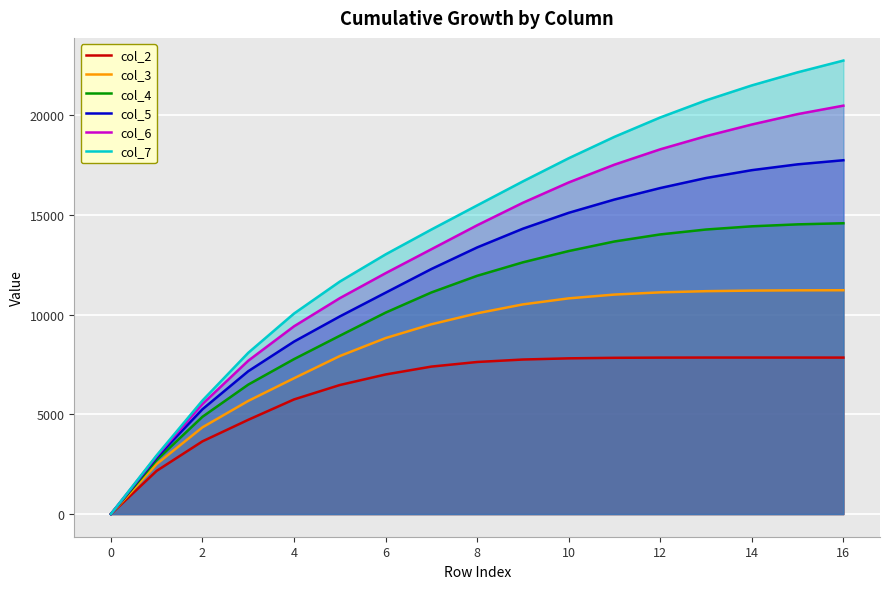

What is the label of the 12th point from the left?

11